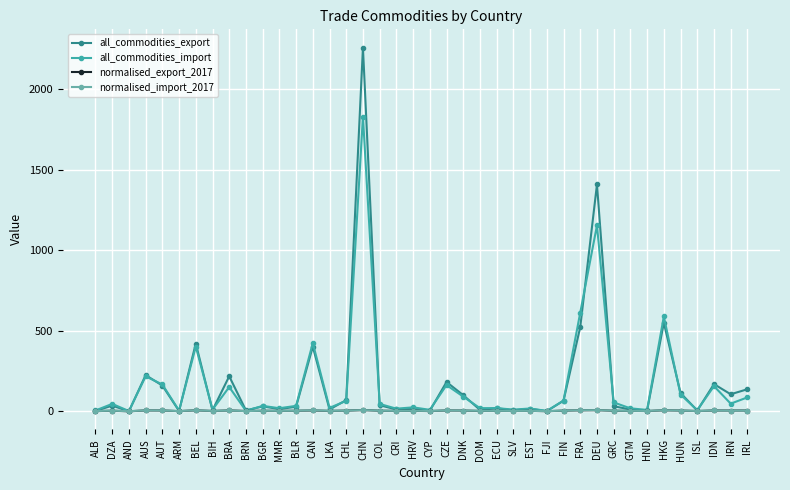

The all_commodities_export series shows 0.9 at FJI. True or false?

True